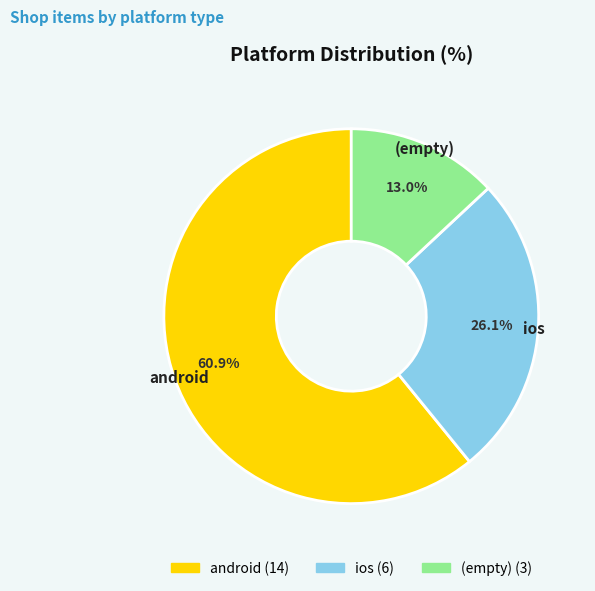

Is there any slice that represents more than half of the pie?

Yes